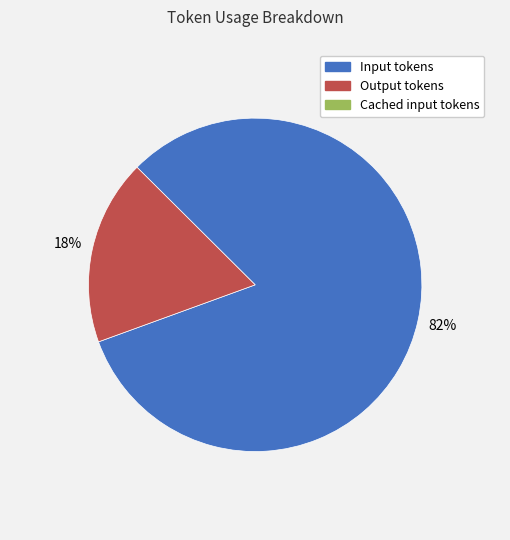

To the nearest percent, what is the difference between the largest and smallest slice percentages?

64%